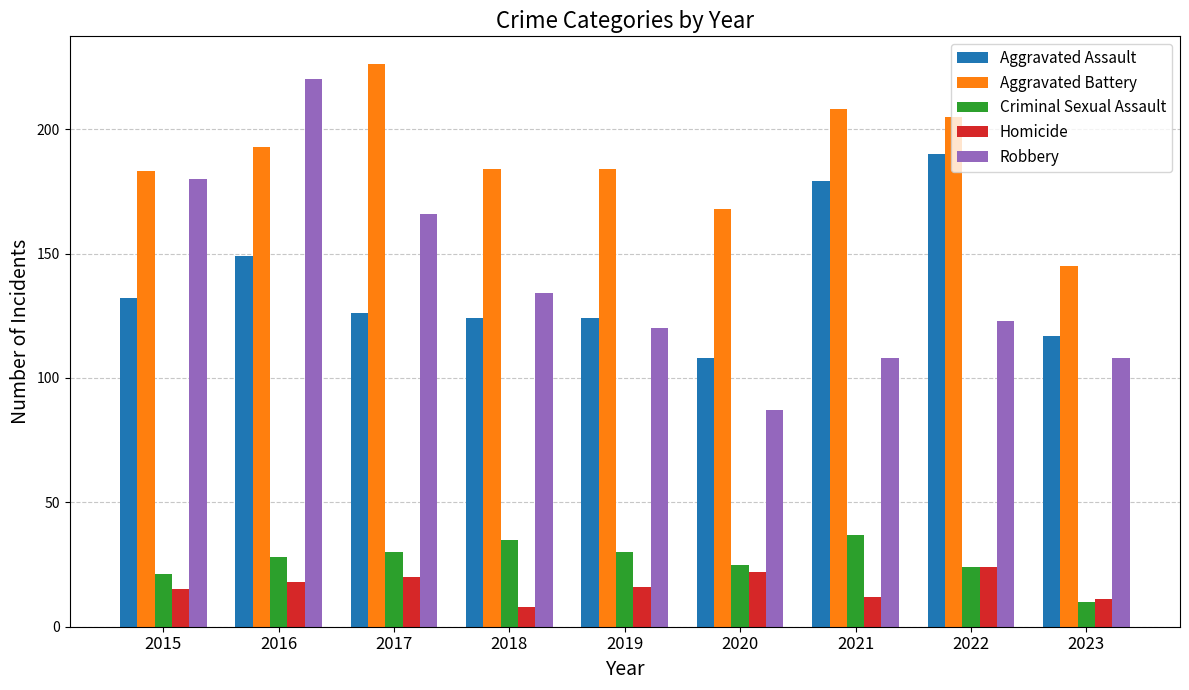

Between 2019 and 2023, which series saw the biggest shift?

Aggravated Battery